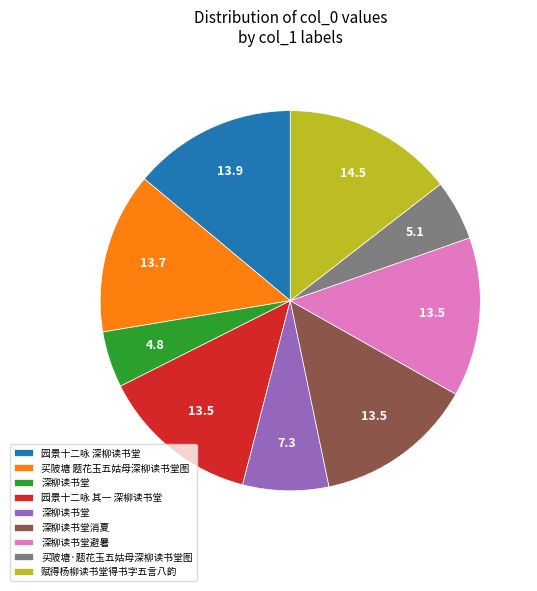

Is there a majority slice in this chart?

No